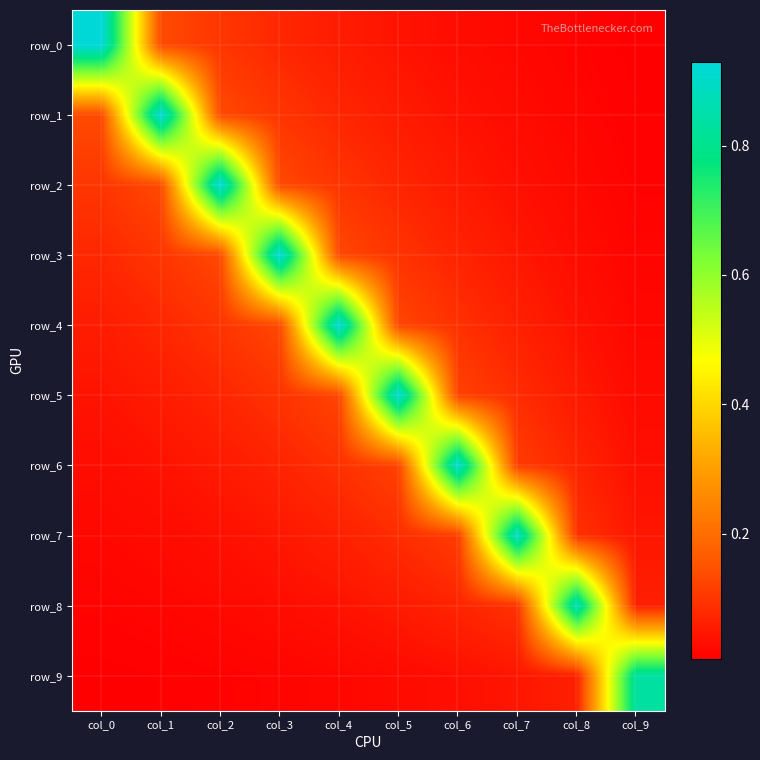

What is the maximum value for row_5?

0.9